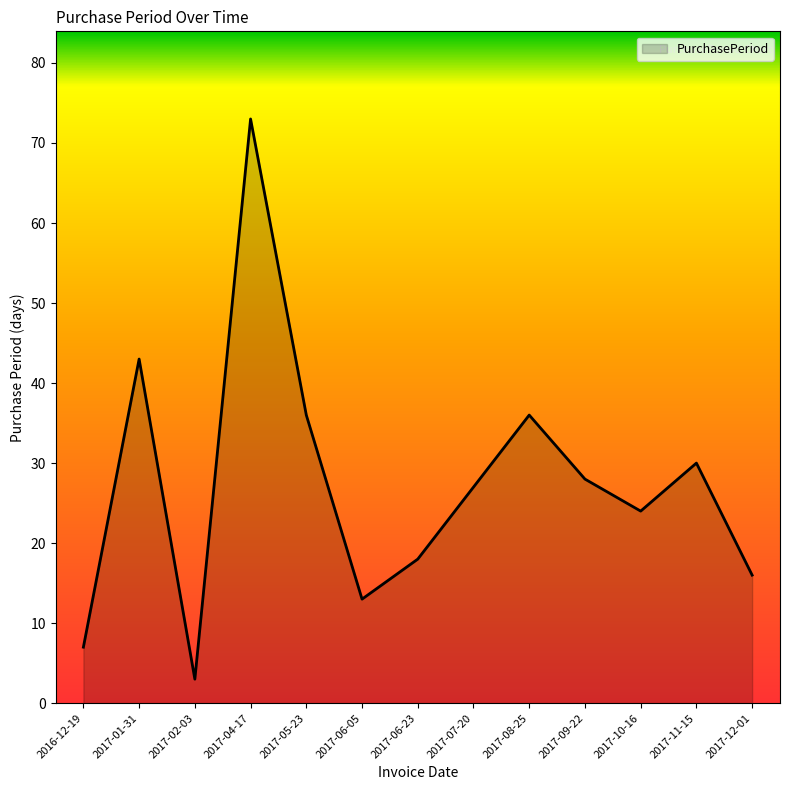

How many interior local valleys (lower than both neighbors) does the data have?

3